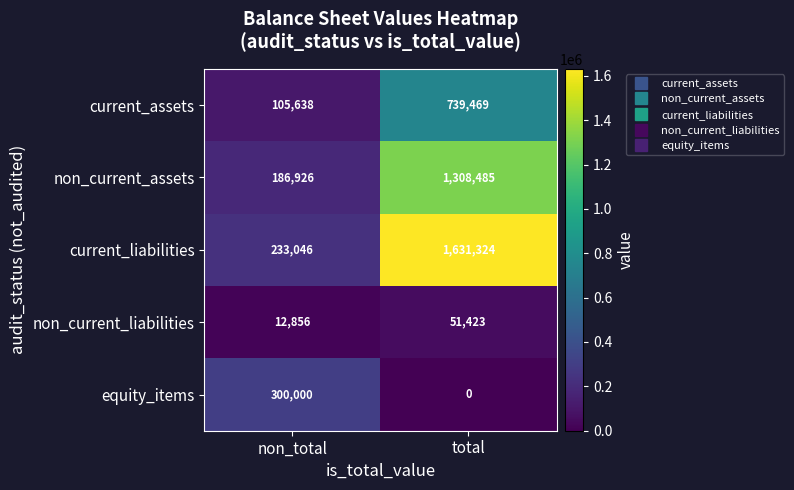

What is the spread (max minus min) of values at non_total?

287144